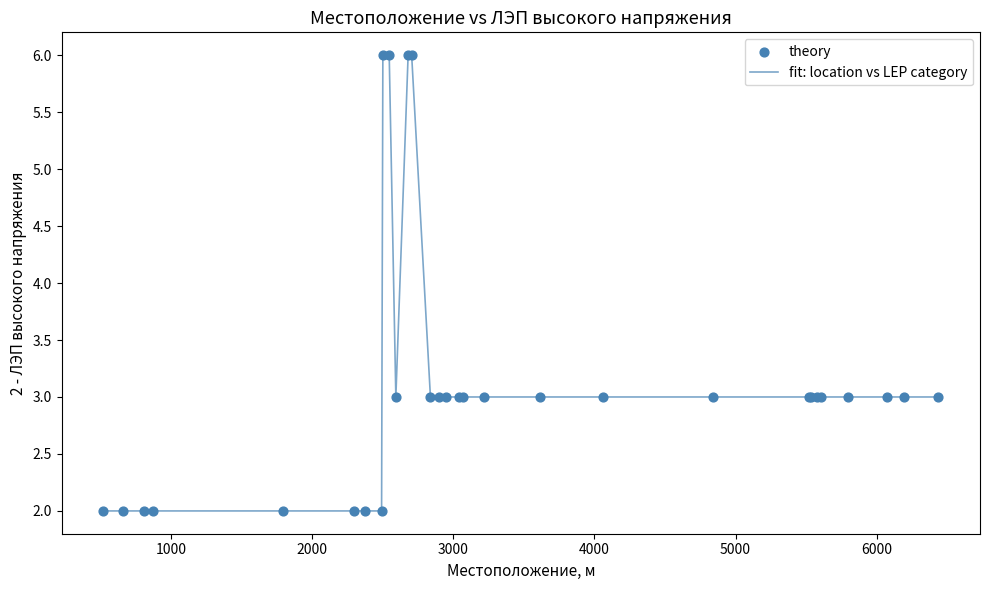

What is the greatest value displayed?

6